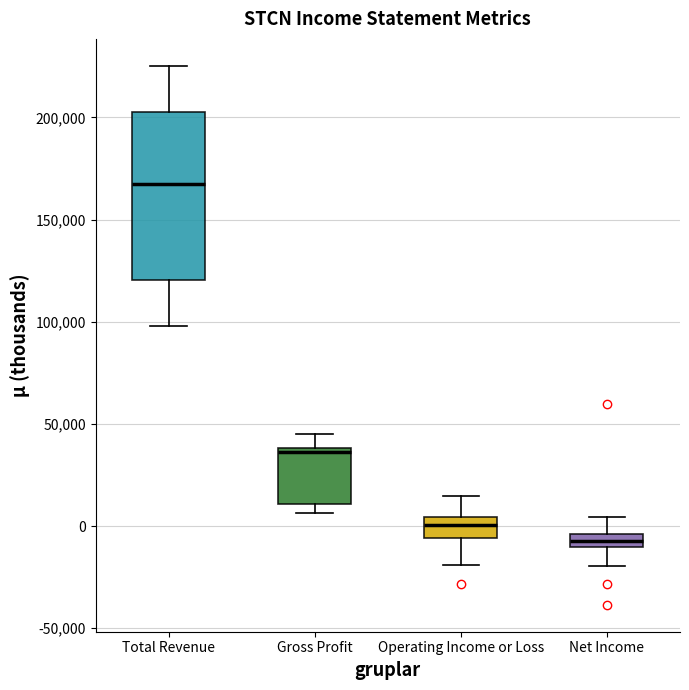

Which box has the lowest median line?

Net Income